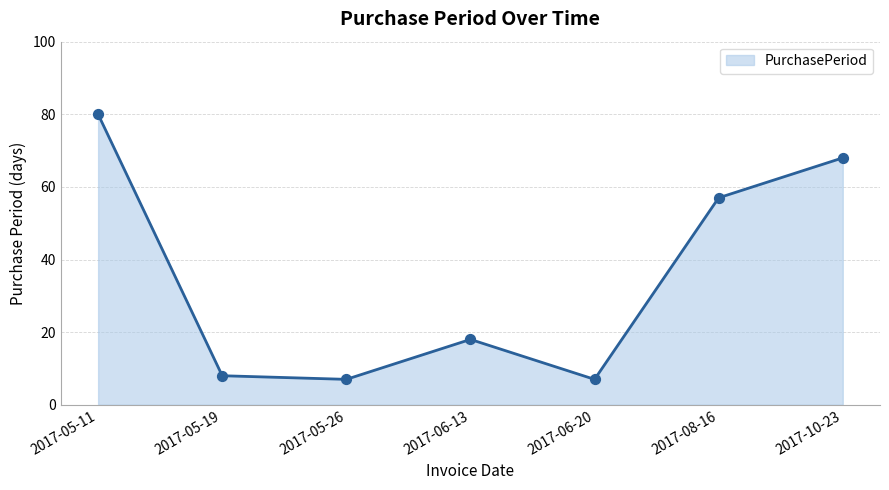

What is the change in value from 2017-05-26 to 2017-08-16?

+50